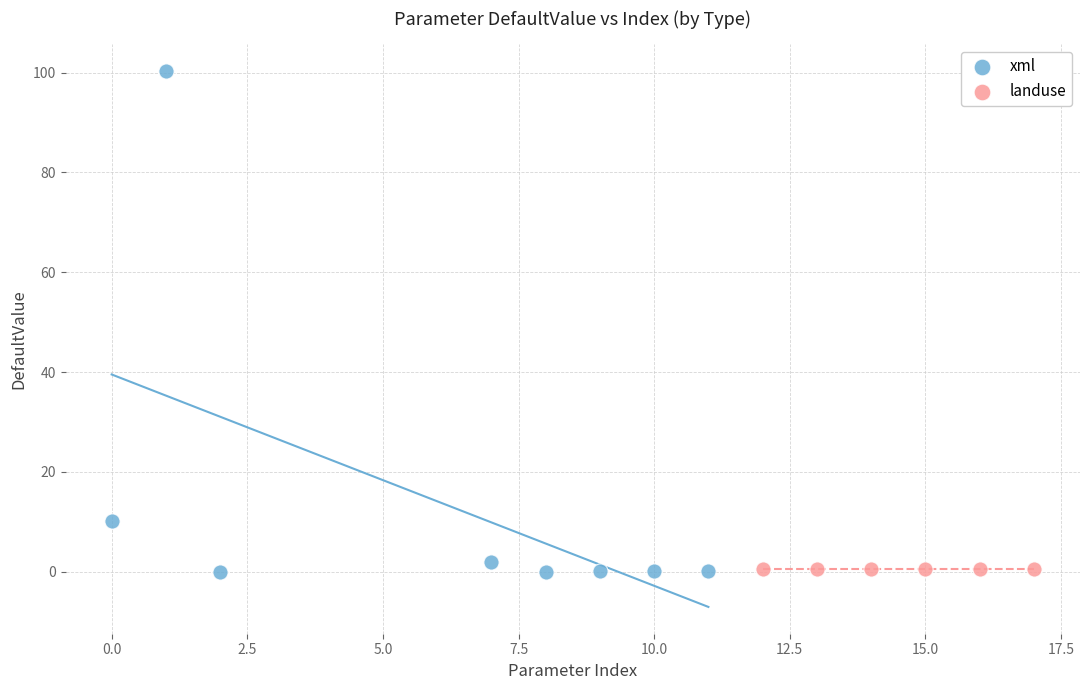

Which series reaches the maximum Y coordinate?

xml